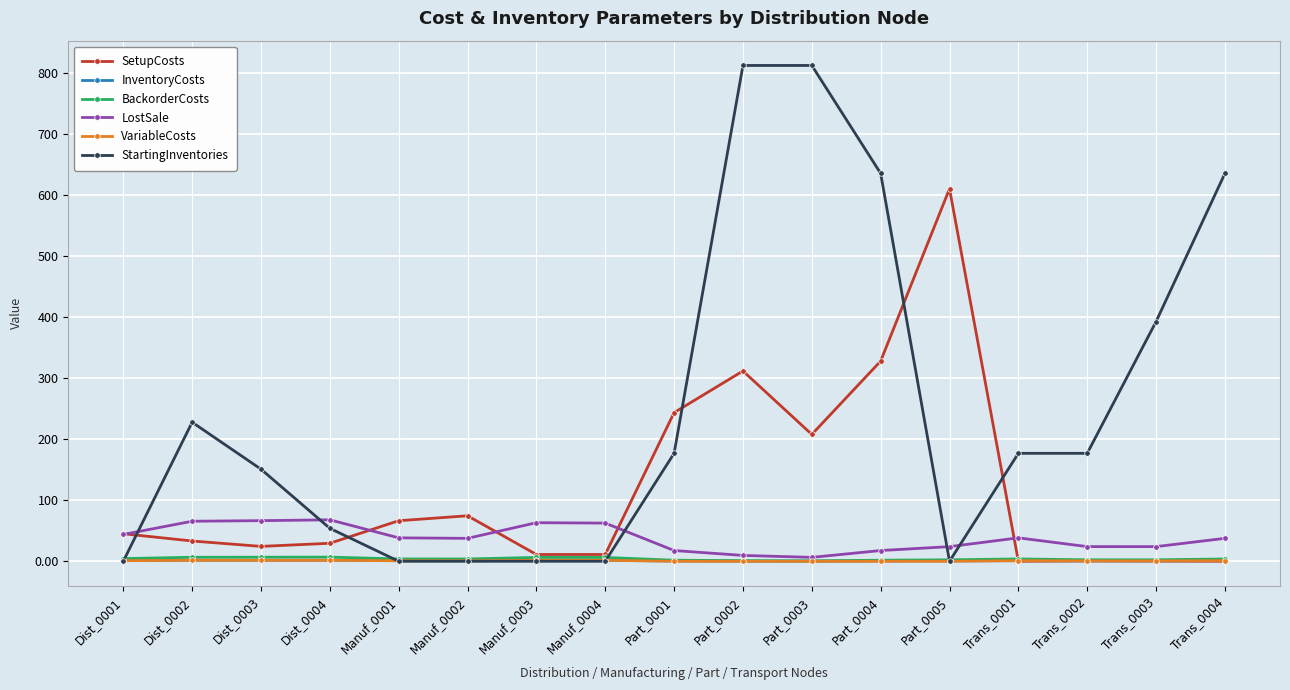

What is the lowest value of the InventoryCosts series?

0.2